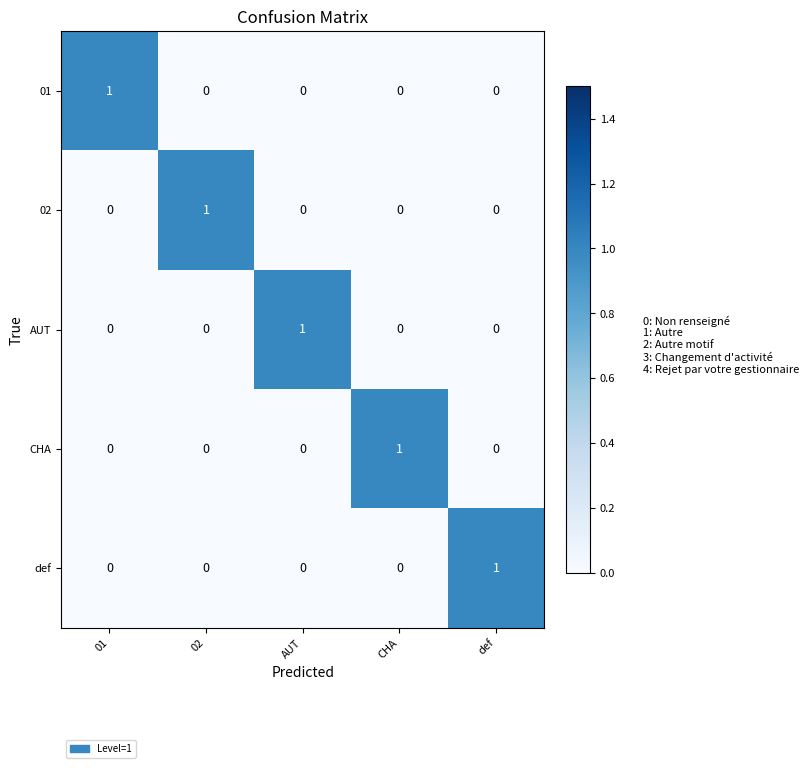

The value of 02 at CHA is 0. True or false?

True